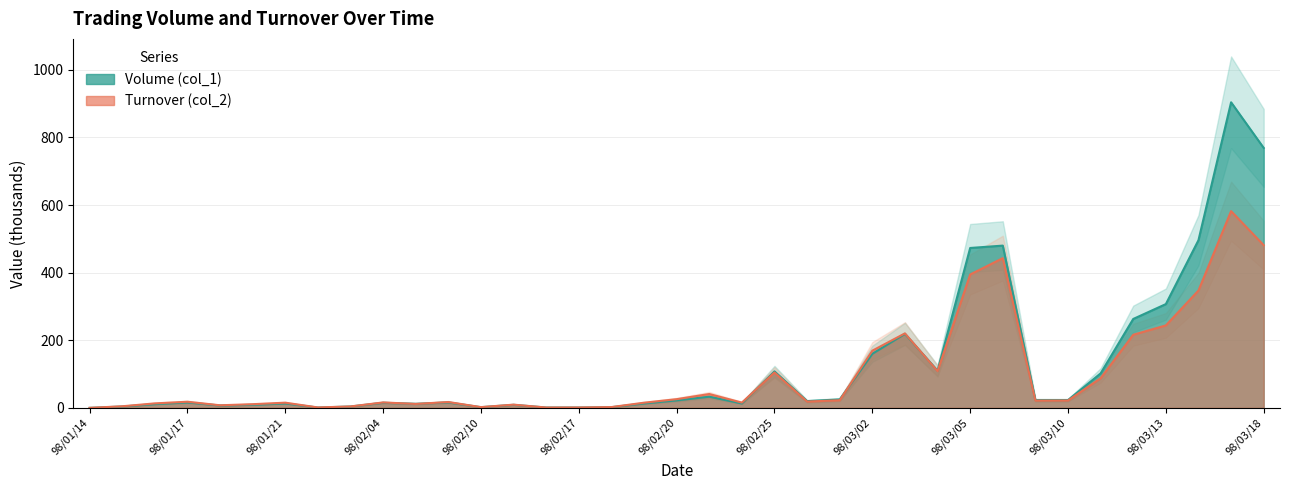

Which category has the highest value across all series?

98/03/17